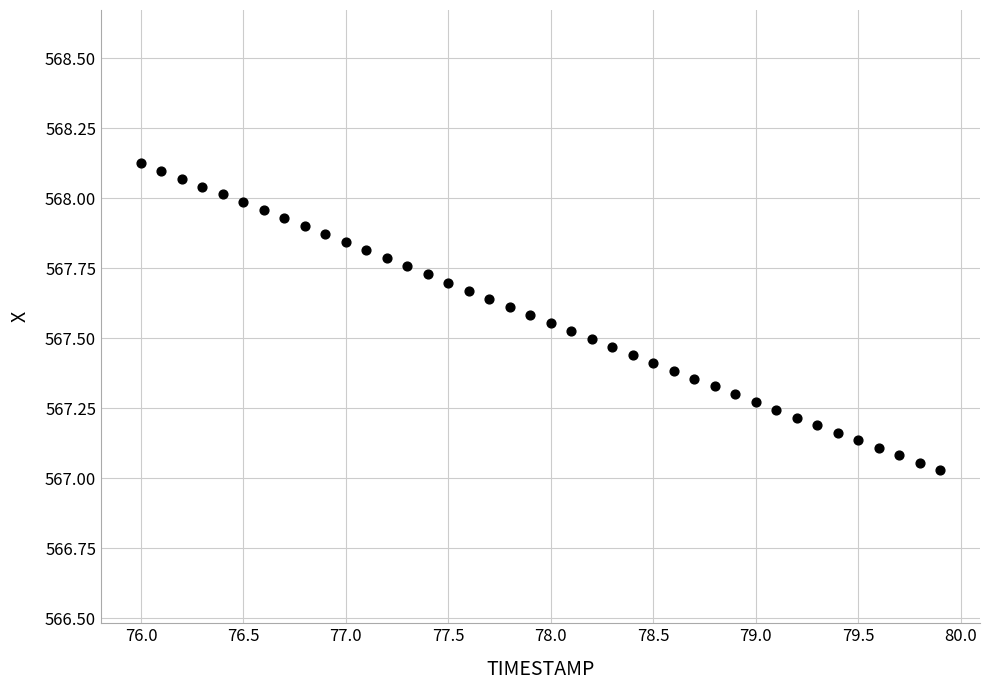

What is the range of X values (max minus min)?

3.9